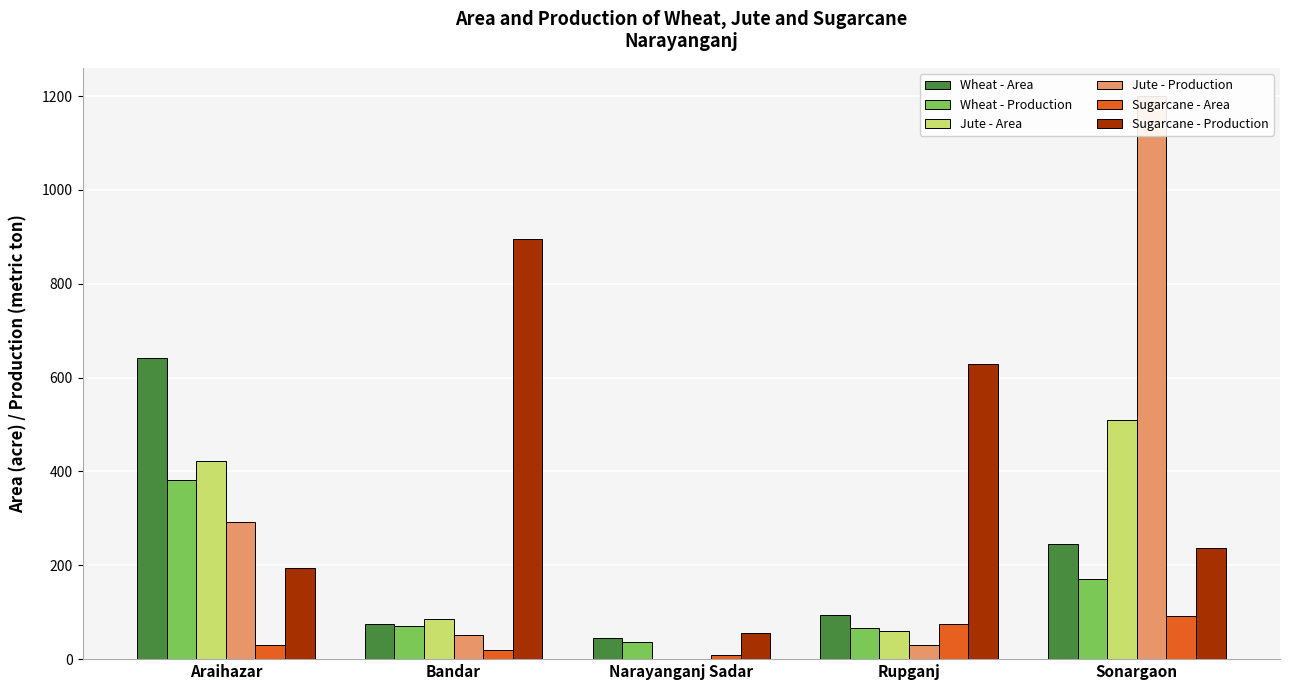

At which label does Jute - Production reach its minimum?

Narayanganj Sadar